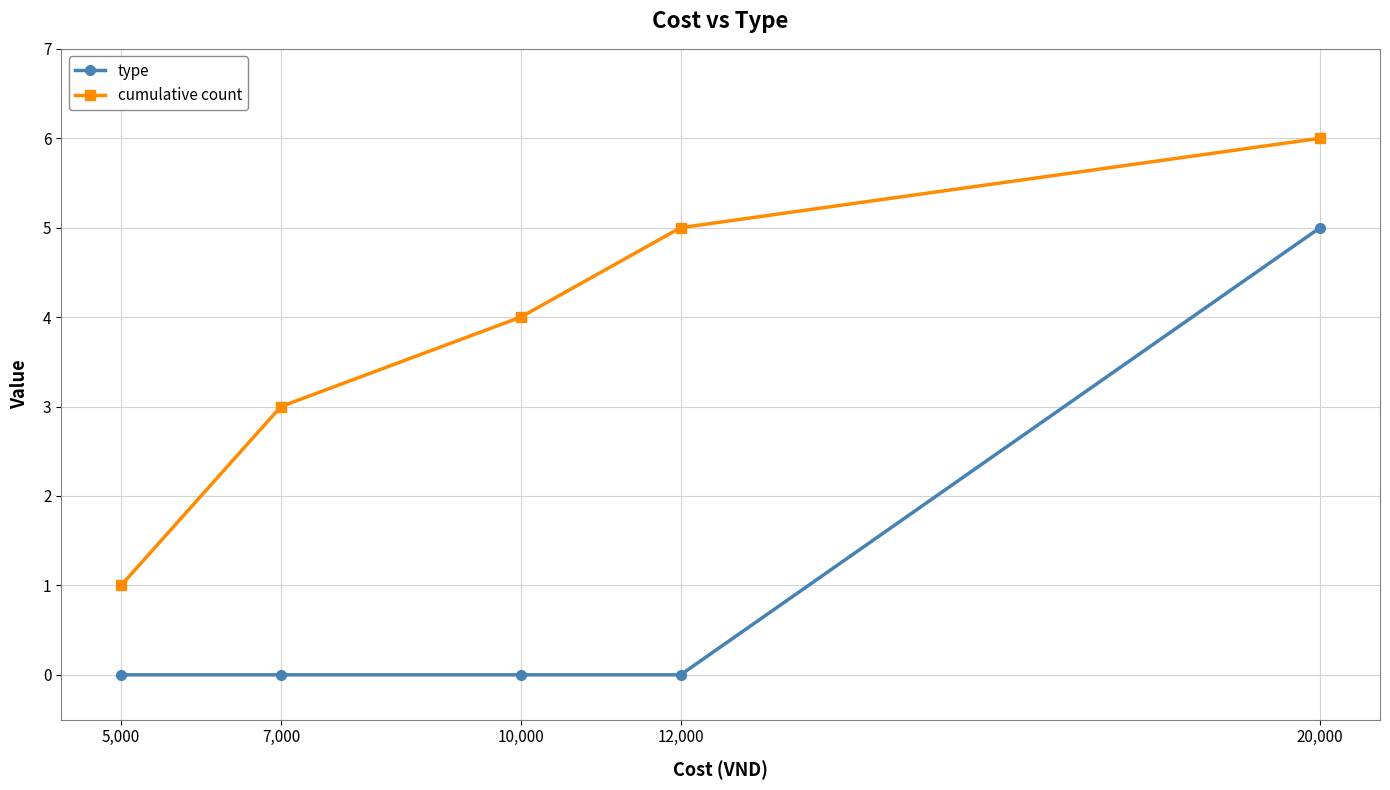

What is the difference between the maximum and minimum values in the cumulative count series?

5